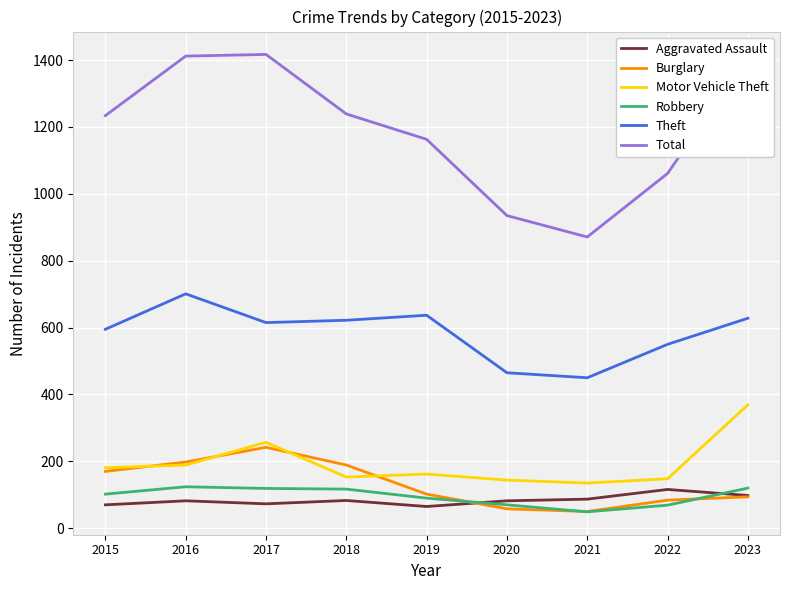

Is it true that Total equals 1061 at 2022?

True